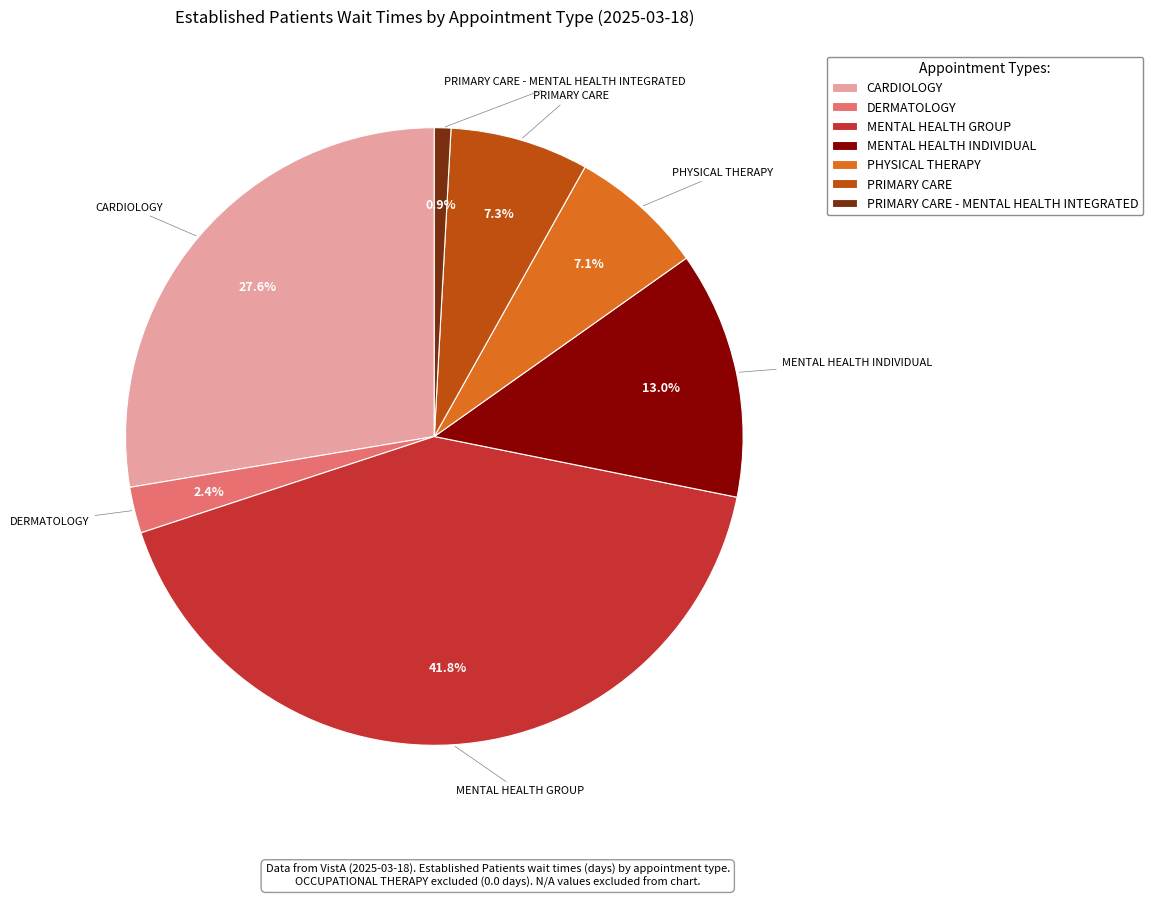

The PRIMARY CARE slice represents 7% of the pie. True or false?

True